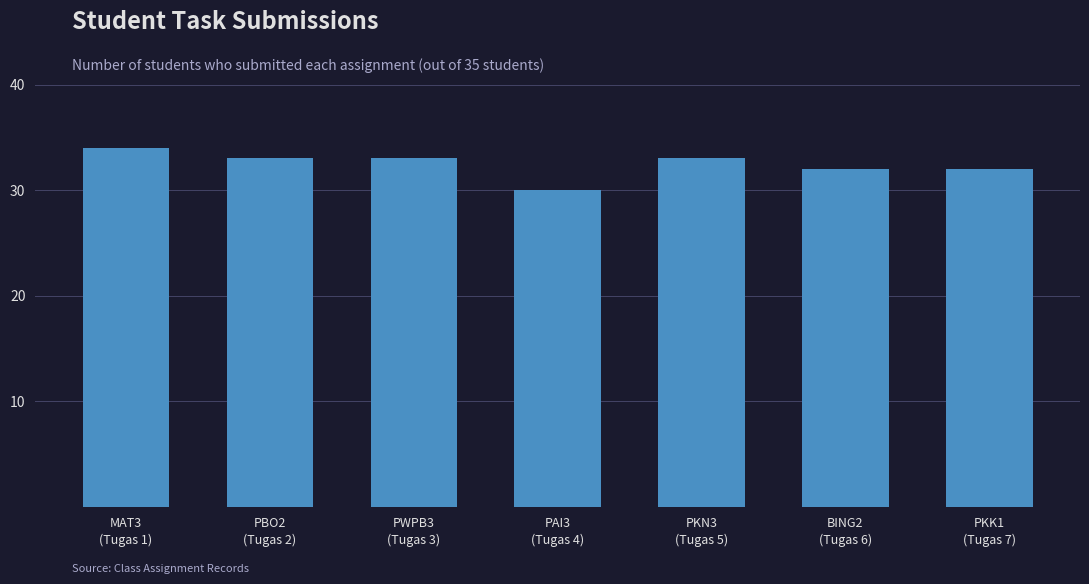

What is the maximum value shown in the chart?

34